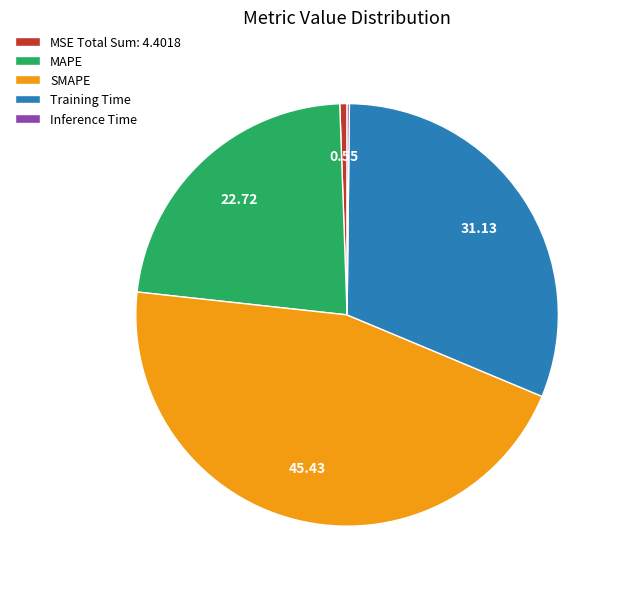

Is there any slice that represents more than half of the pie?

No